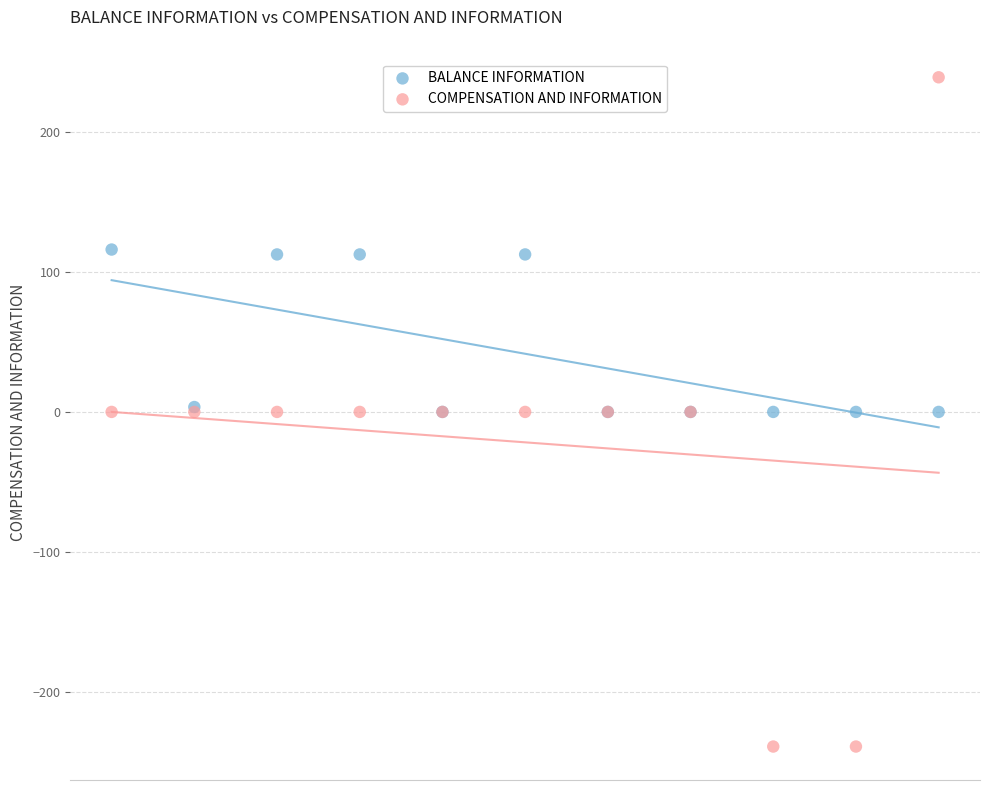

Which series contains the highest Y value?

COMPENSATION AND INFORMATION